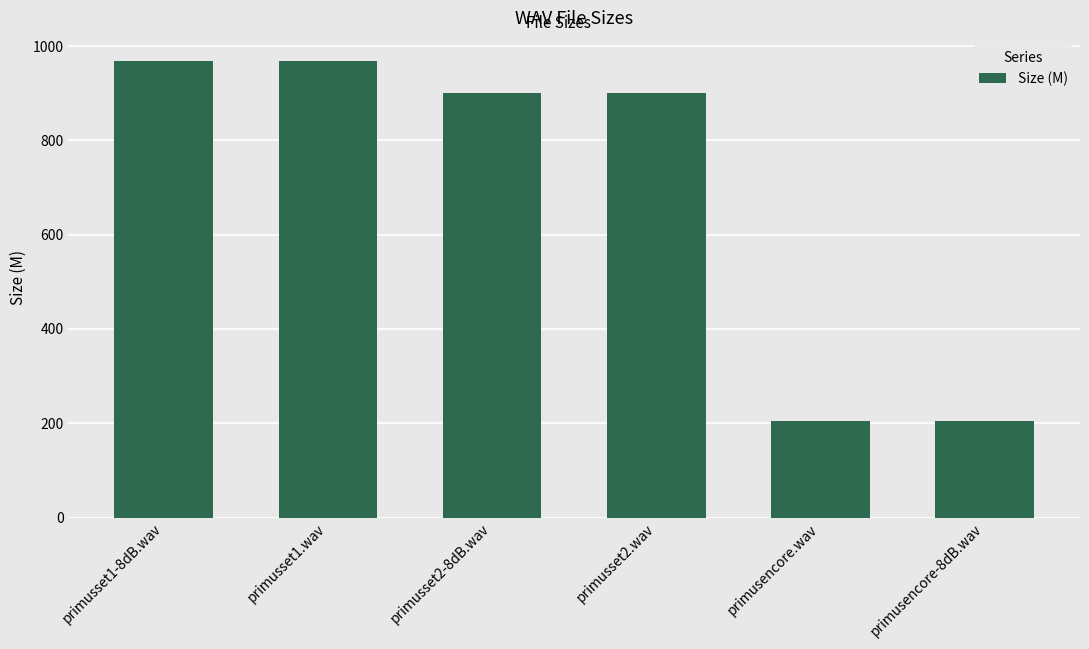

What is the label of the 1st bar from the right?

primusencore-8dB.wav